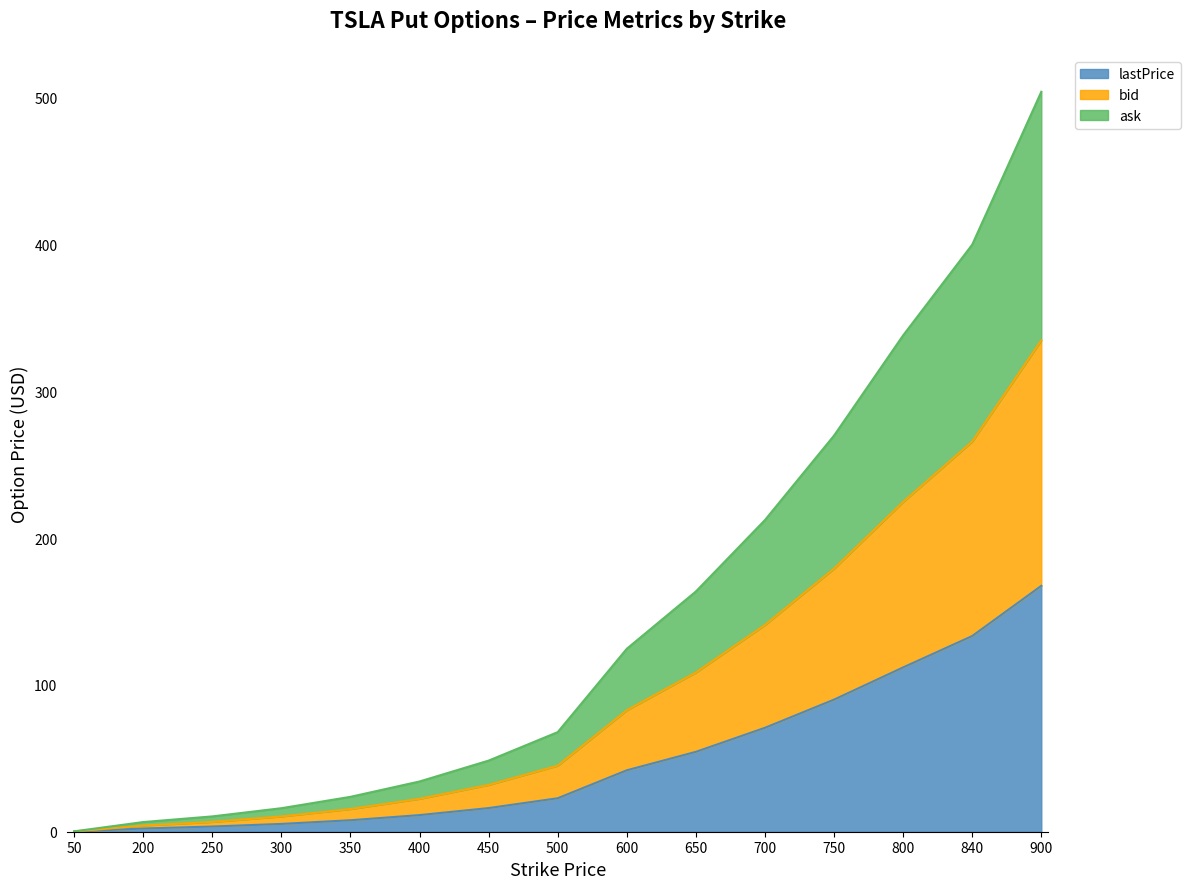

Which category has the highest value in the lastPrice series?

900